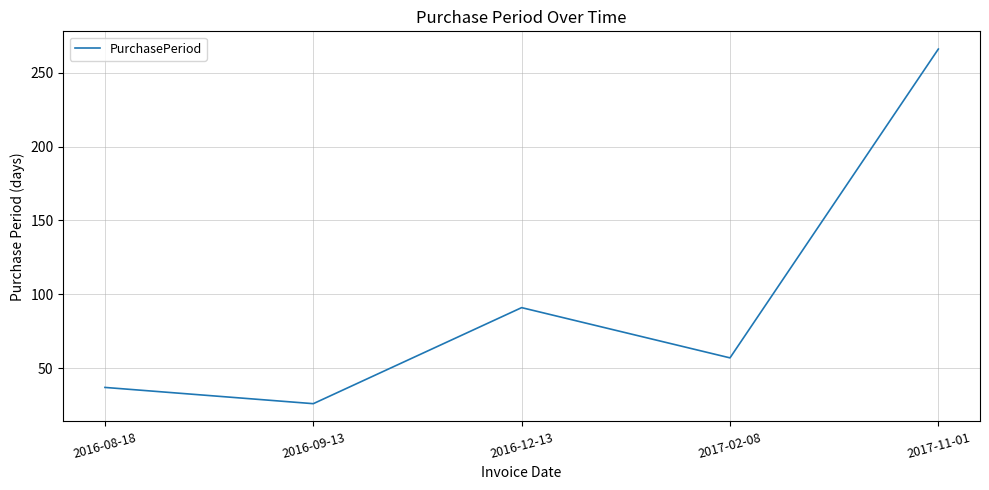

How many lines are shown in the chart?

1